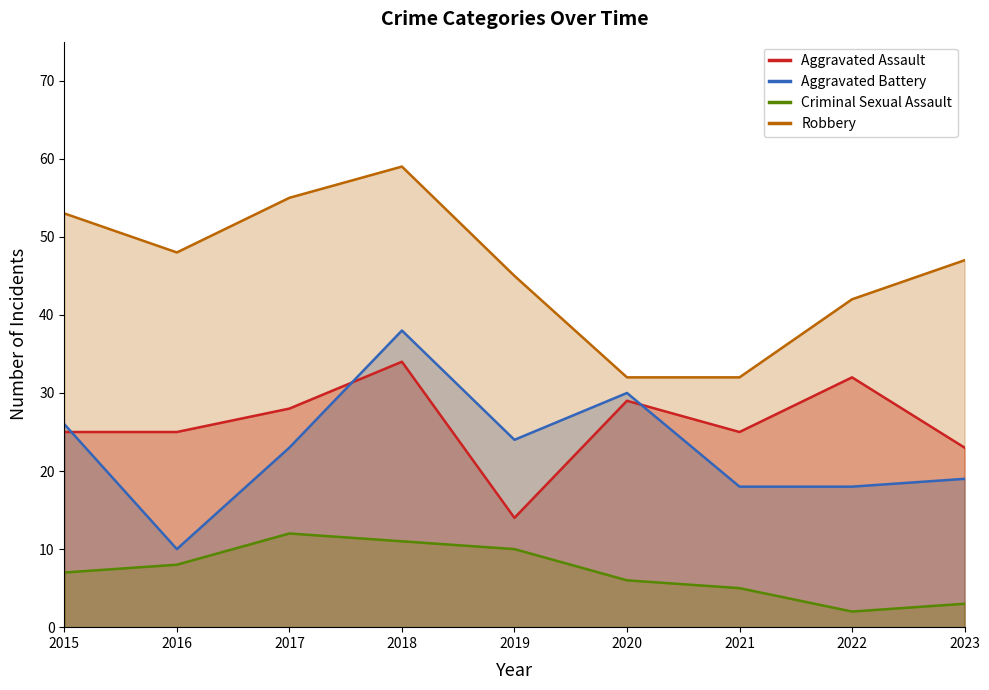

Reading left to right, transcribe all the data shown in this chart.

Aggravated Assault: 25	25	28	34	14	29	25	32	23
Aggravated Battery: 26	10	23	38	24	30	18	18	19
Criminal Sexual Assault: 7	8	12	11	10	6	5	2	3
Robbery: 53	48	55	59	45	32	32	42	47